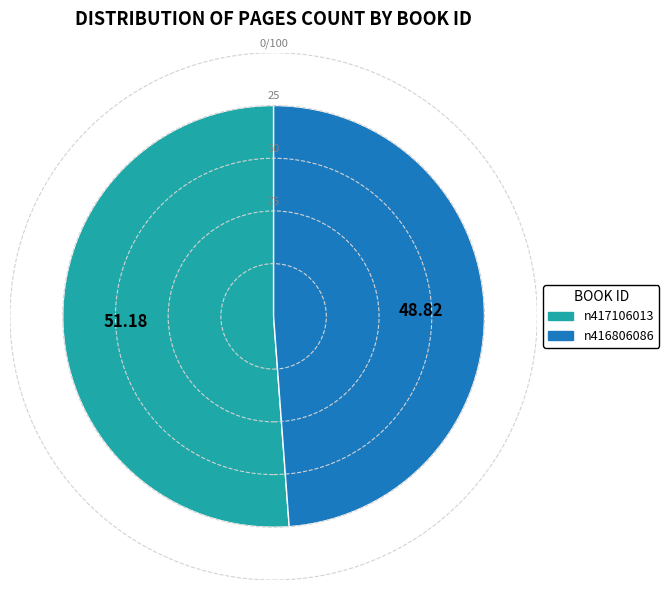

Do n416806086 and n417106013 together represent more than half of the pie?

Yes